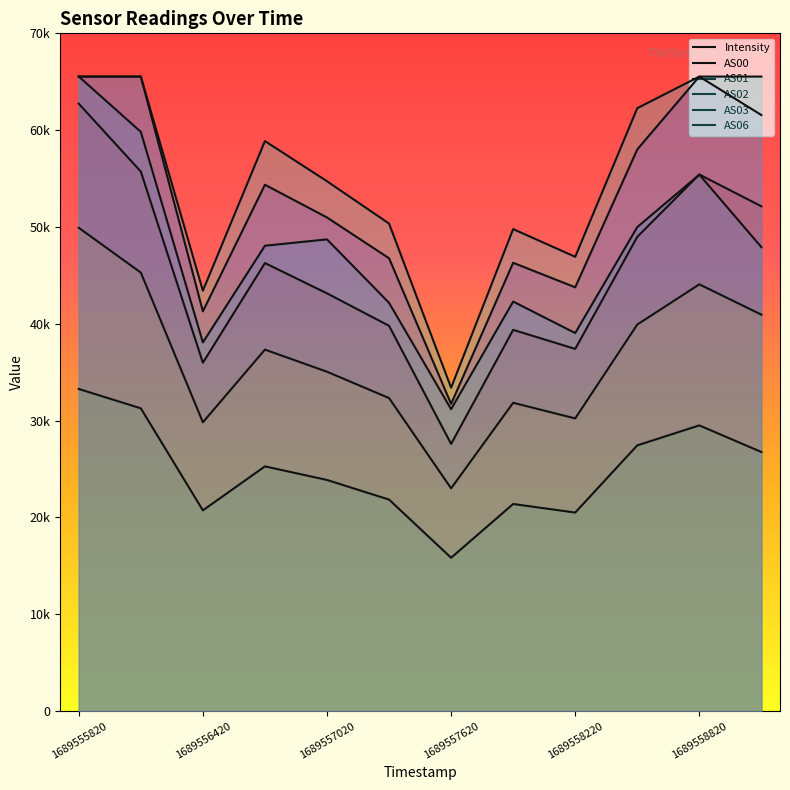

How many interior local valleys does the Intensity series have?

3